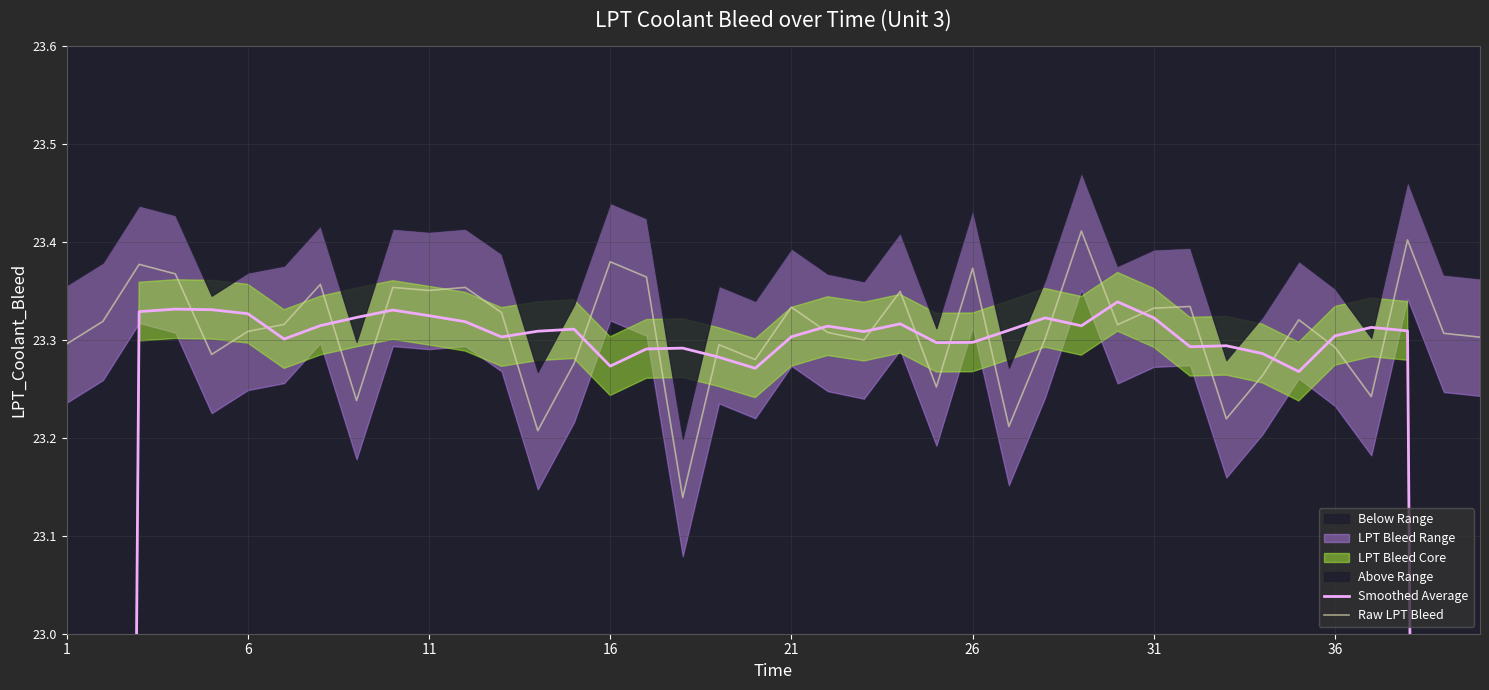

Does the chart have visible grid lines?

Yes